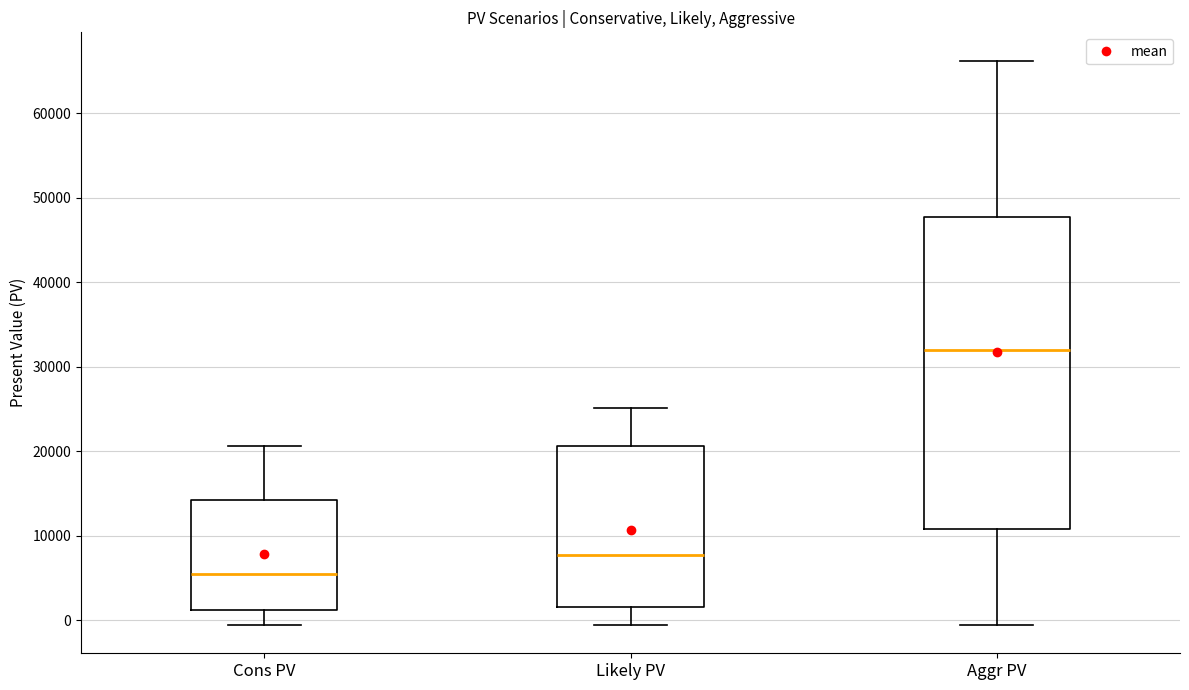

Which box is the tallest, from its lower edge to its upper edge?

Aggr PV